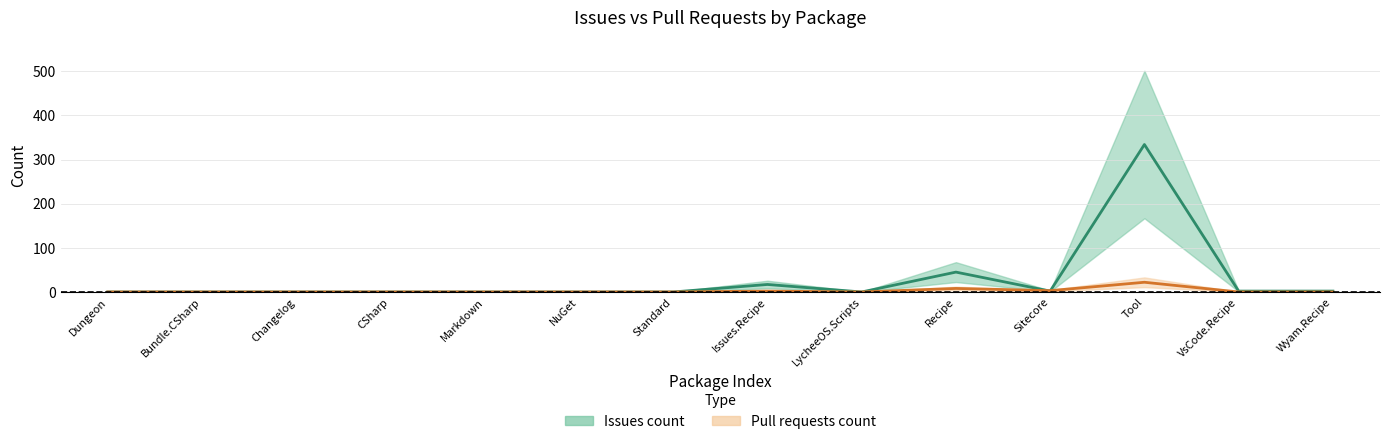

True or false: issues has more than 1 points higher than both neighbors.

True